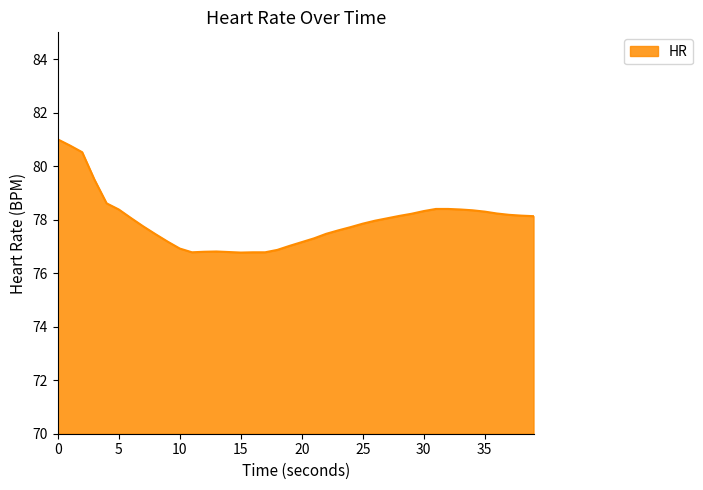

What is the greatest value displayed?

81.0